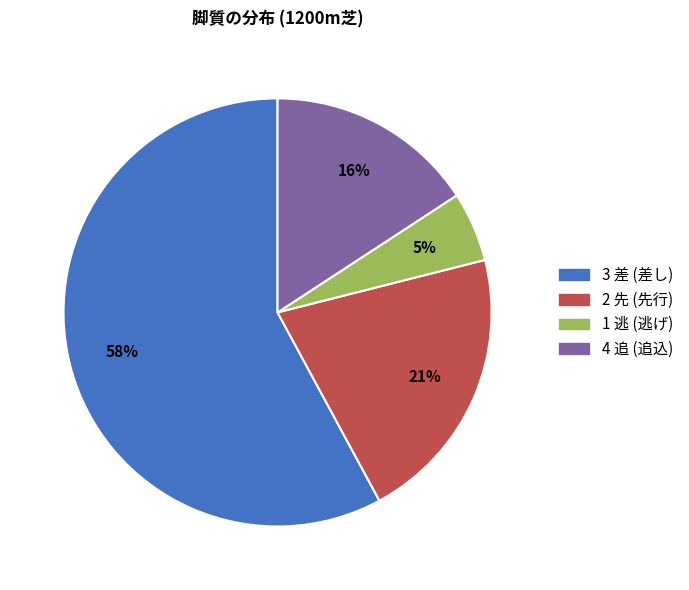

What is the largest slice in the pie chart?

3 差